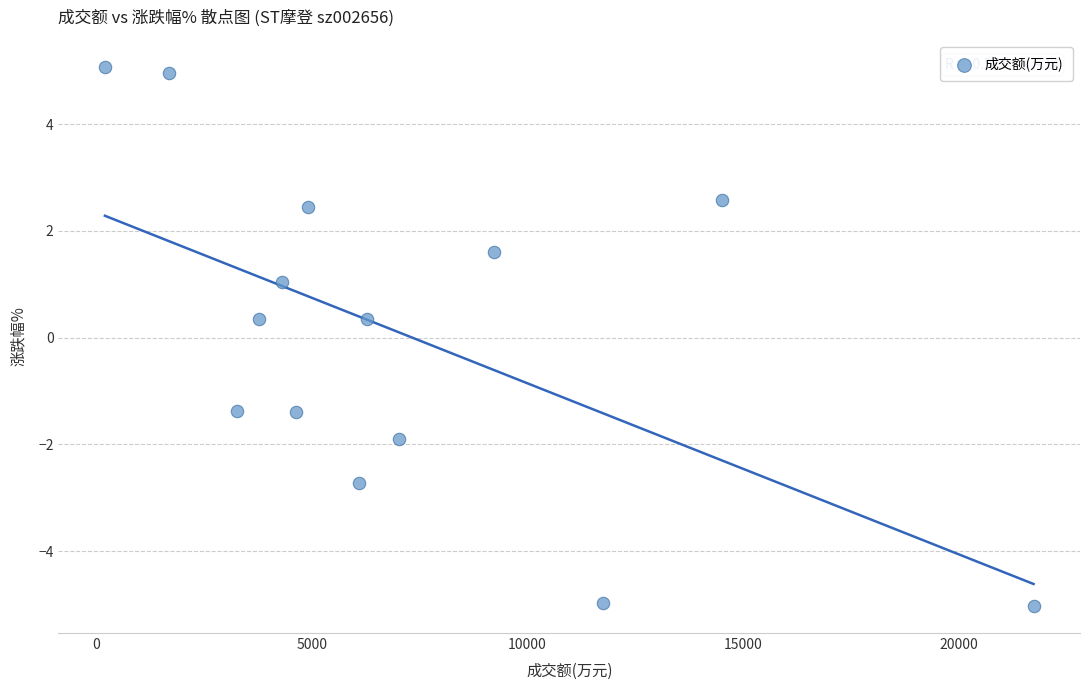

What is the range of Y values (max minus min)?

10.1